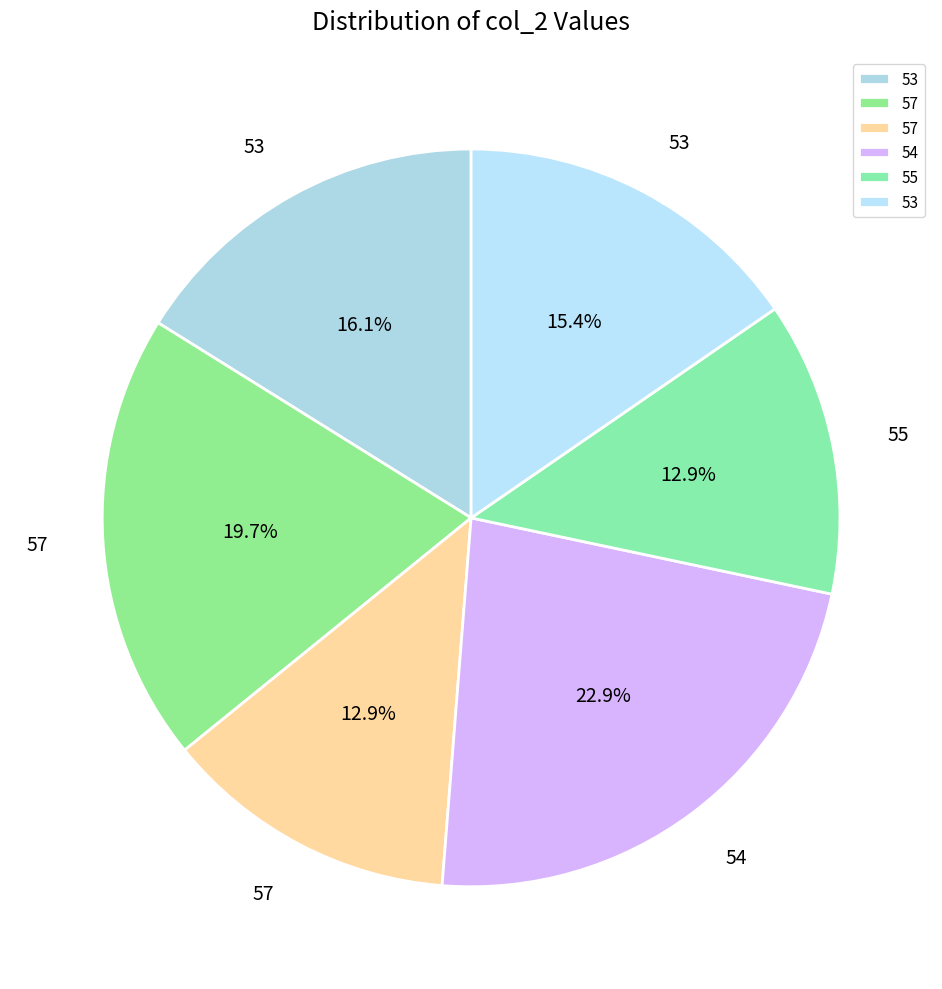

Does any single category account for the majority?

No